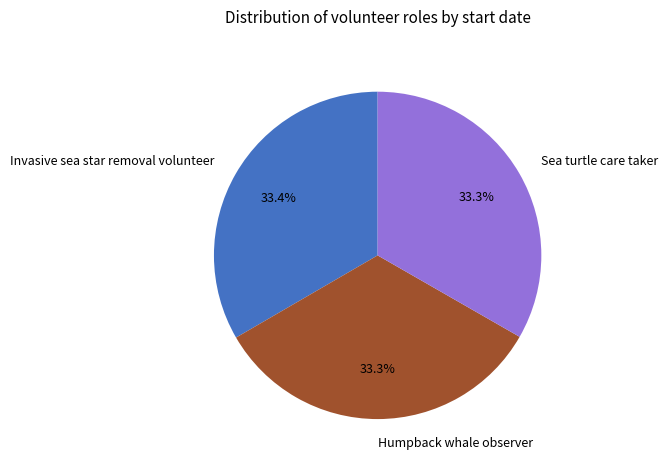

What is the ratio of the value at Humpback whale observer to the value at Sea turtle care taker?

1.0